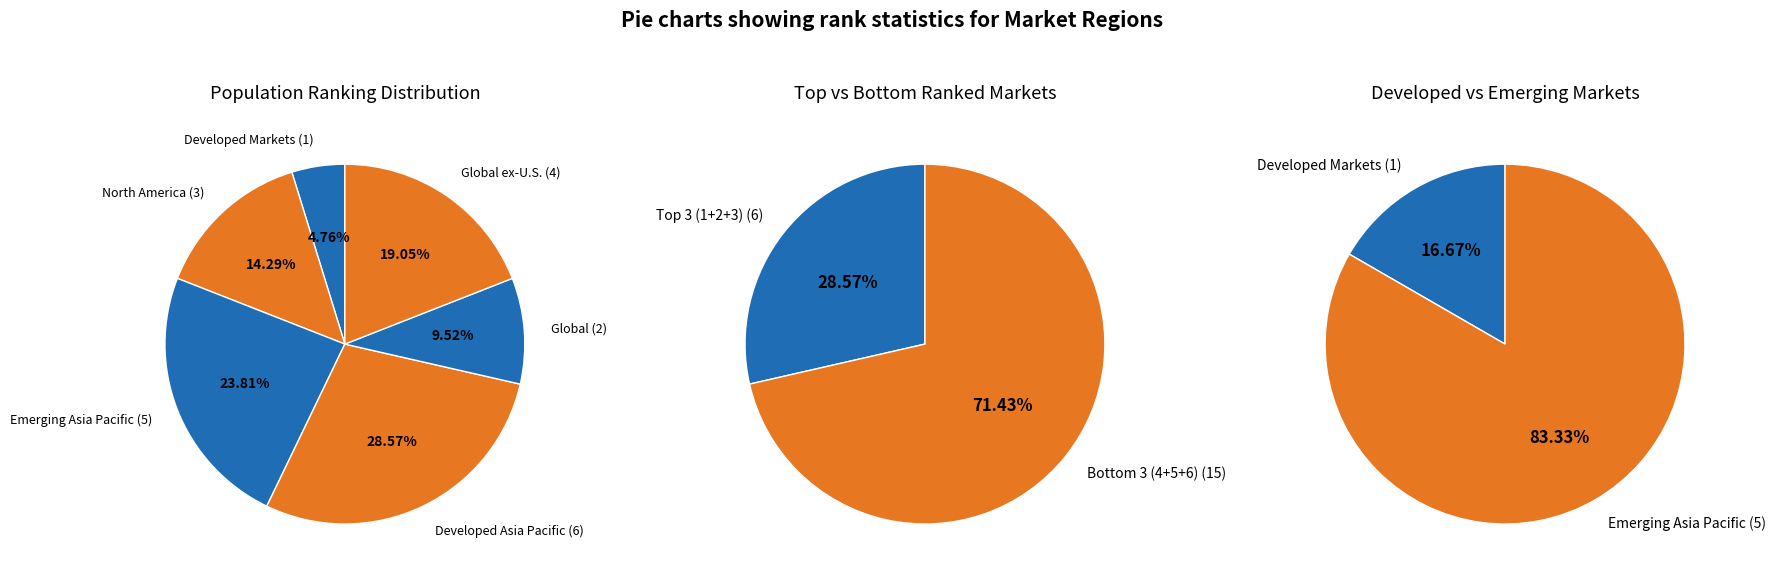

Is North America the majority of the pie?

No